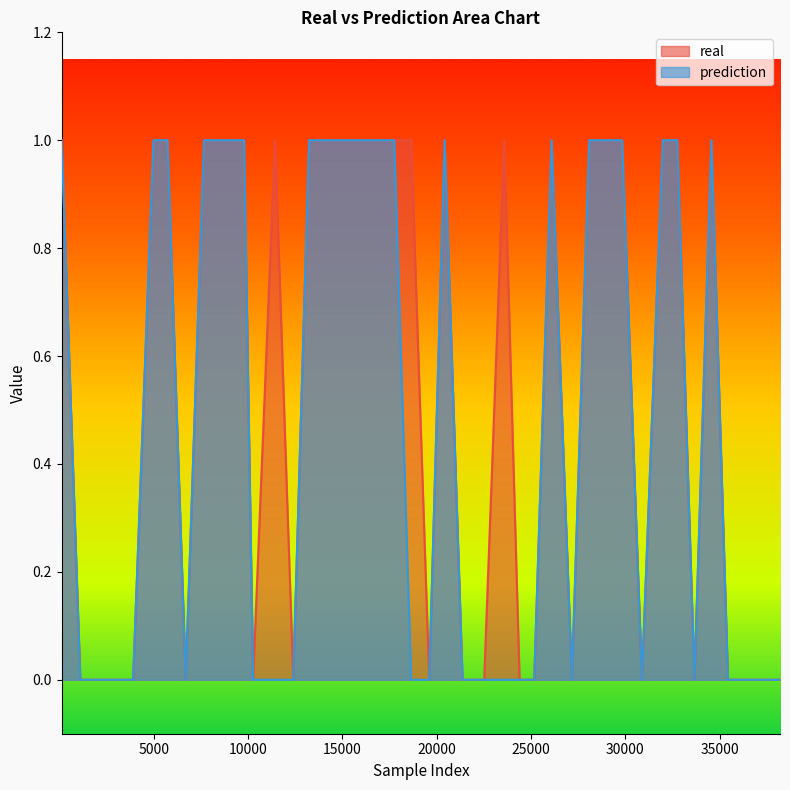

Rank the series by their average value, from highest to lowest.

real, prediction